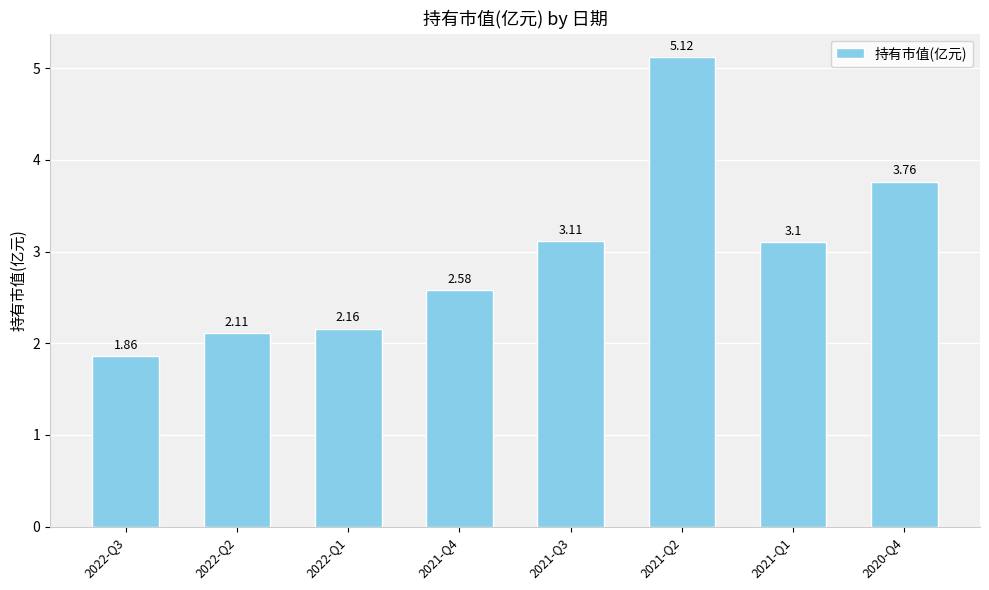

Rank the categories by value from lowest to highest.

2022-Q3, 2022-Q2, 2022-Q1, 2021-Q4, 2021-Q1, 2021-Q3, 2020-Q4, 2021-Q2